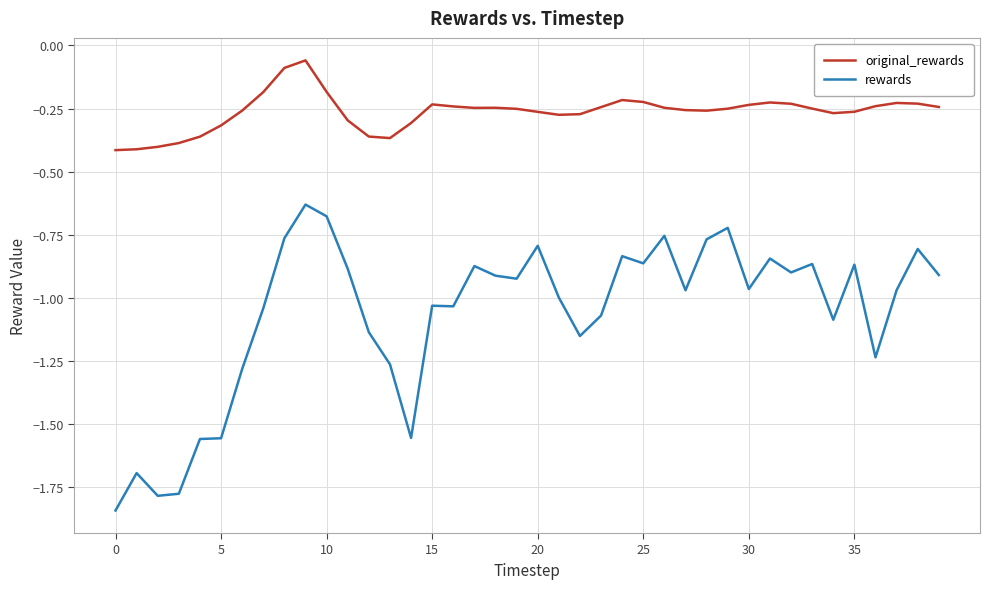

In rewards, how many points are higher than both neighbors (excluding endpoints)?

12